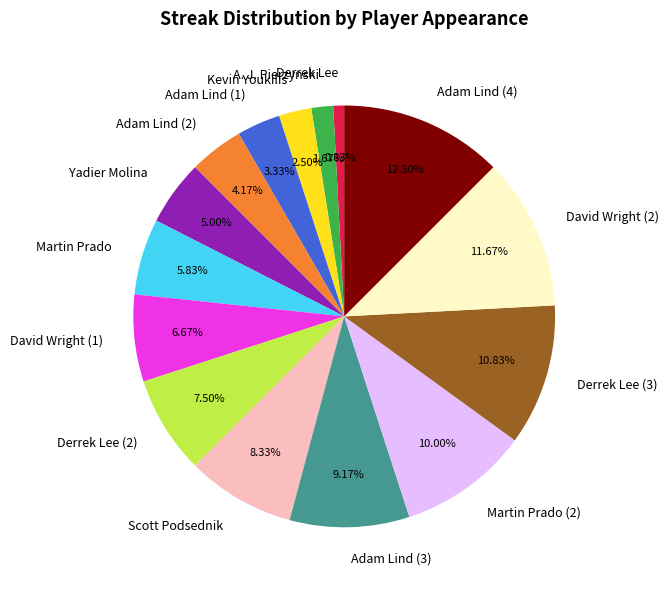

Which has a higher value, David Wright (1) or Adam Lind (1)?

David Wright (1)